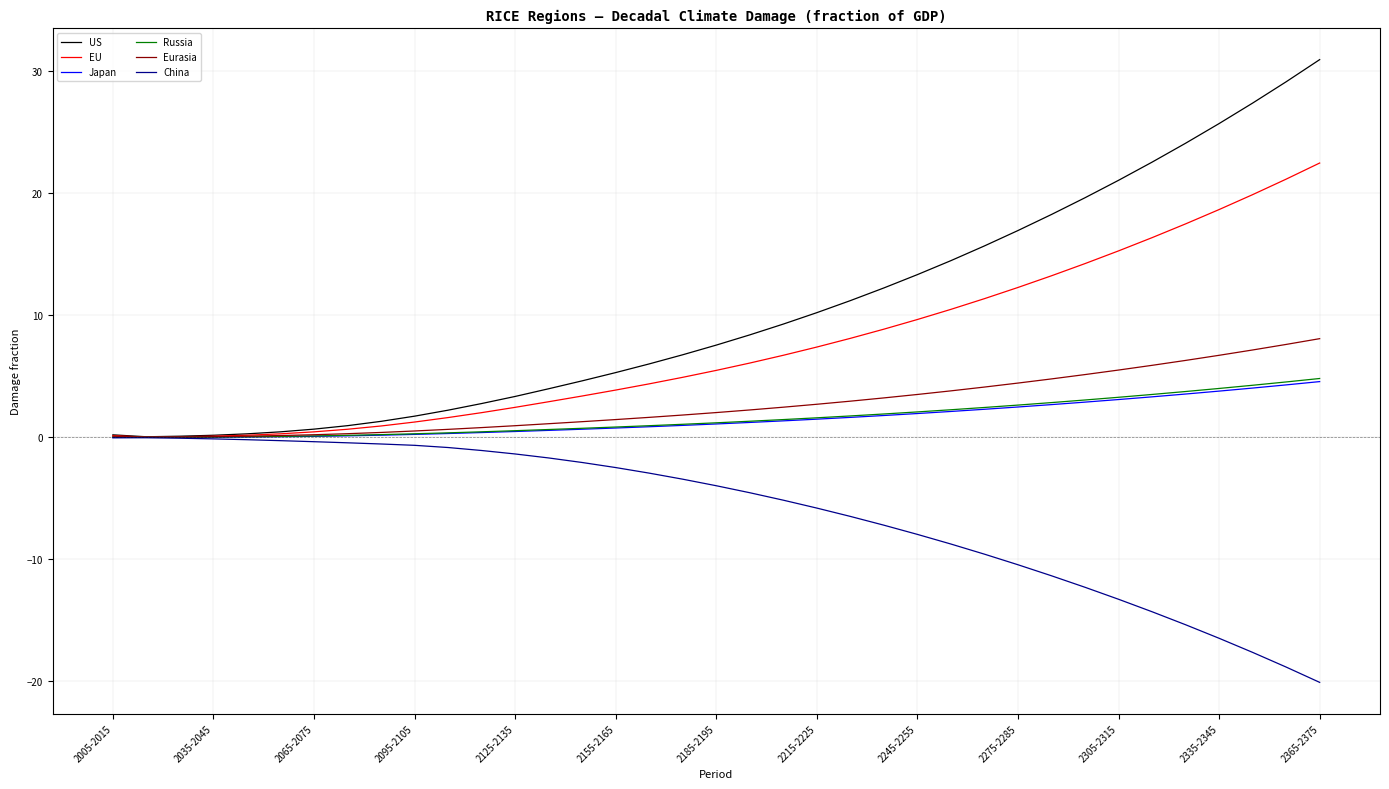

What is the lowest value of the China series?

-20.1